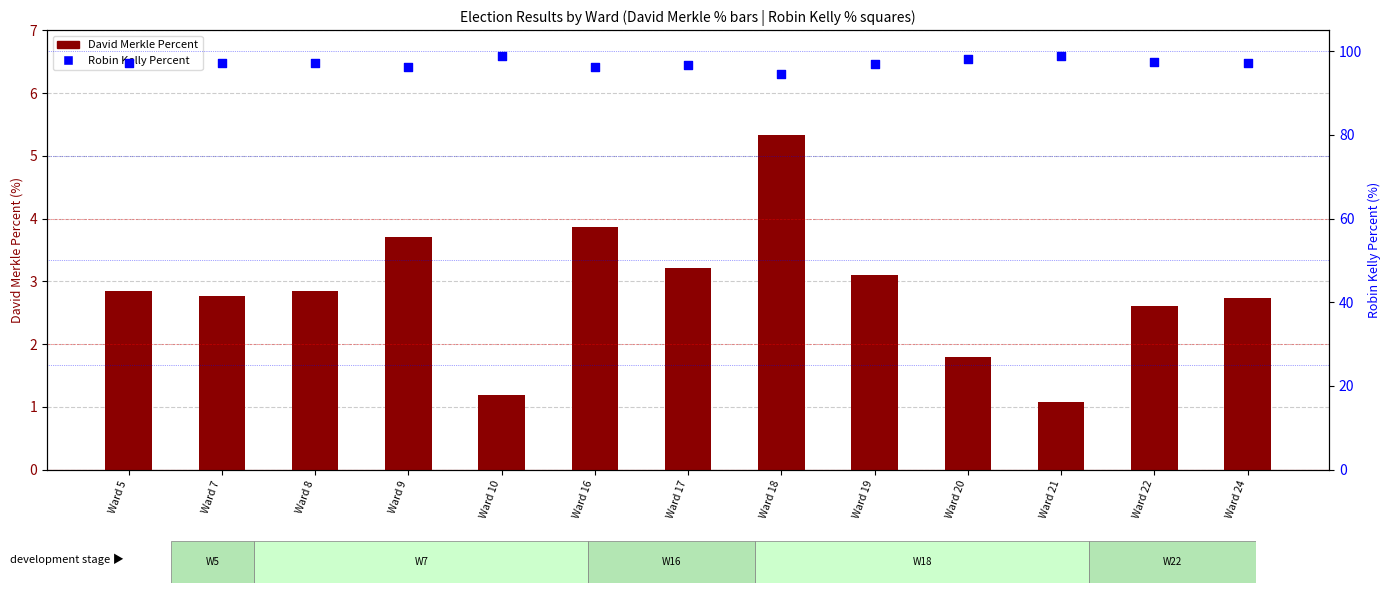

Which series contains the lowest Y value?

David Merkle Percent